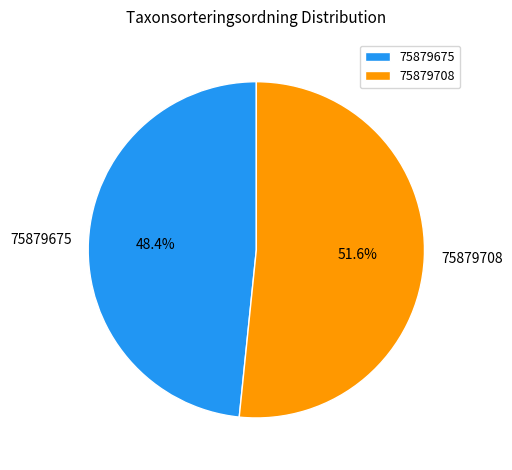

What percentage is the 75879675 slice, to the nearest percent?

48%